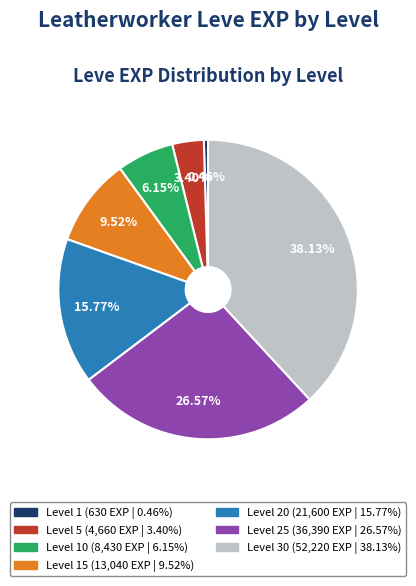

How many segments does this pie chart have?

7